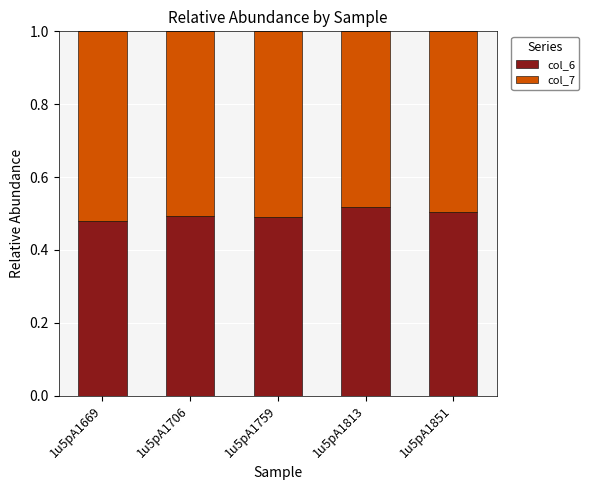

What is the total value across all series at 1u5pA1813?

1.0